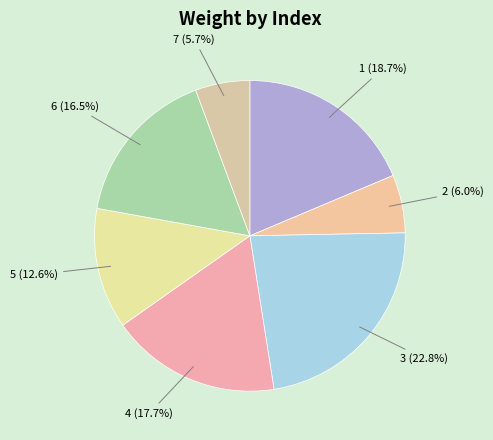

True or false: 4 accounts for 11% of the total.

False